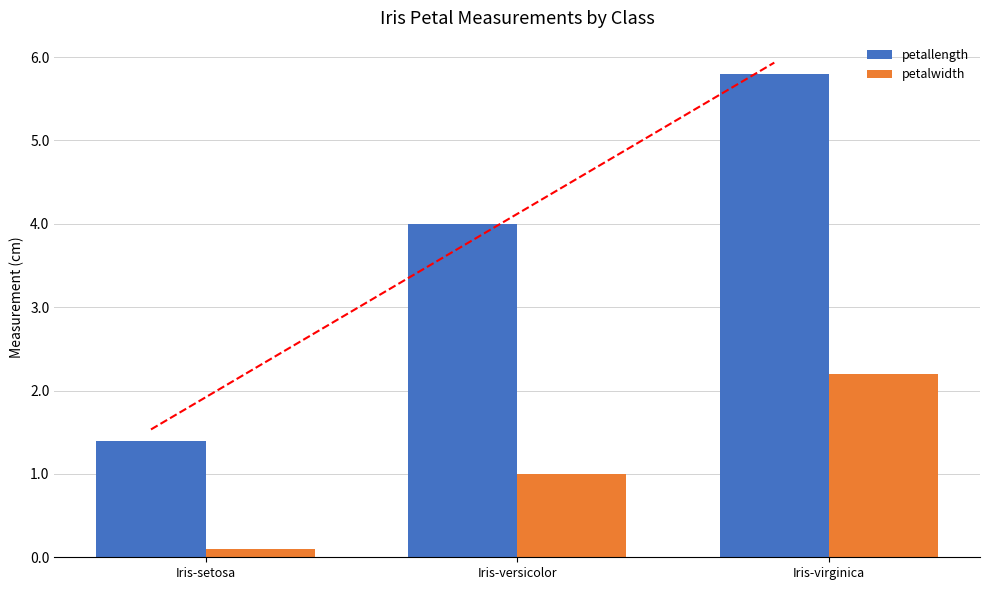

Rank the series at Iris-setosa from lowest to highest value.

petalwidth, petallength